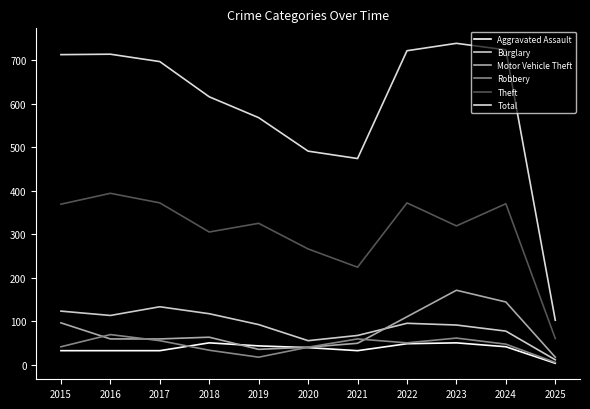

Does the chart have visible grid lines?

No